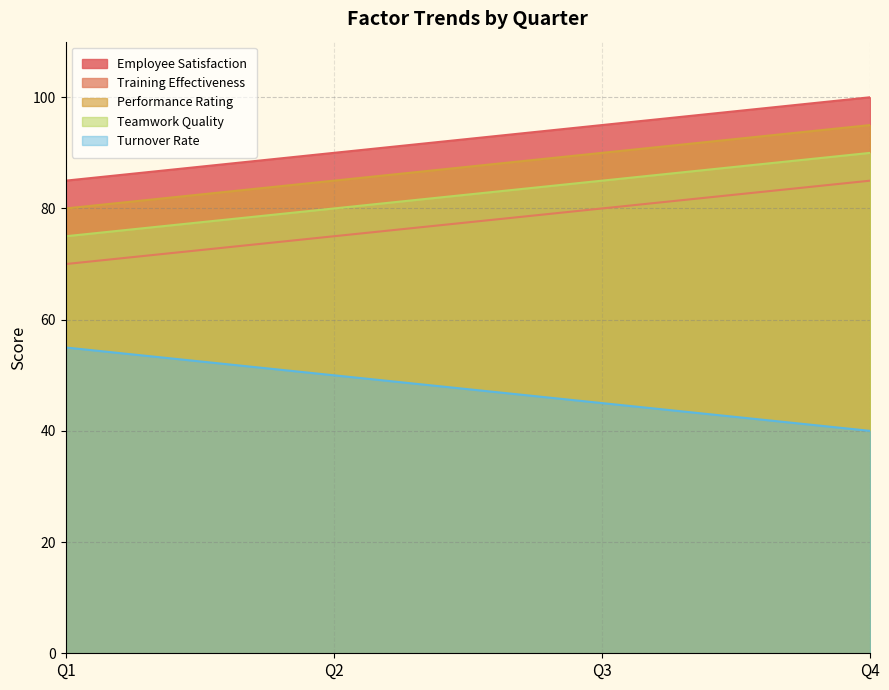

At how many categories does at least one series exceed 45?

4